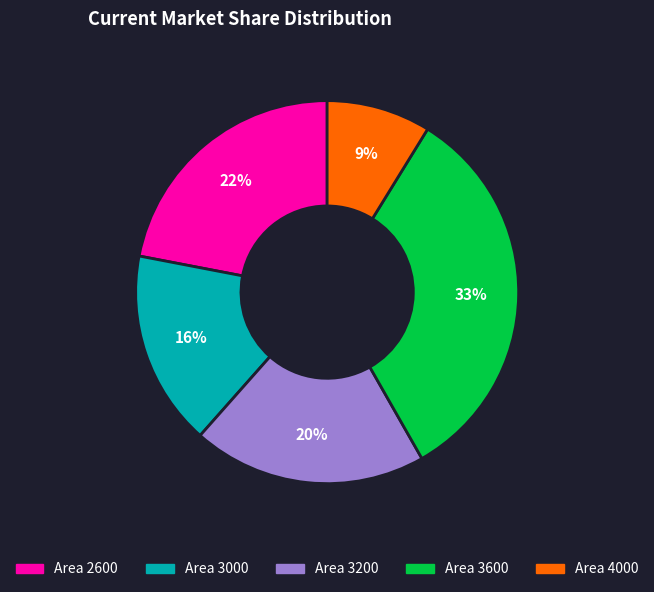

To the nearest percent, what portion does Area 3200 represent?

20%